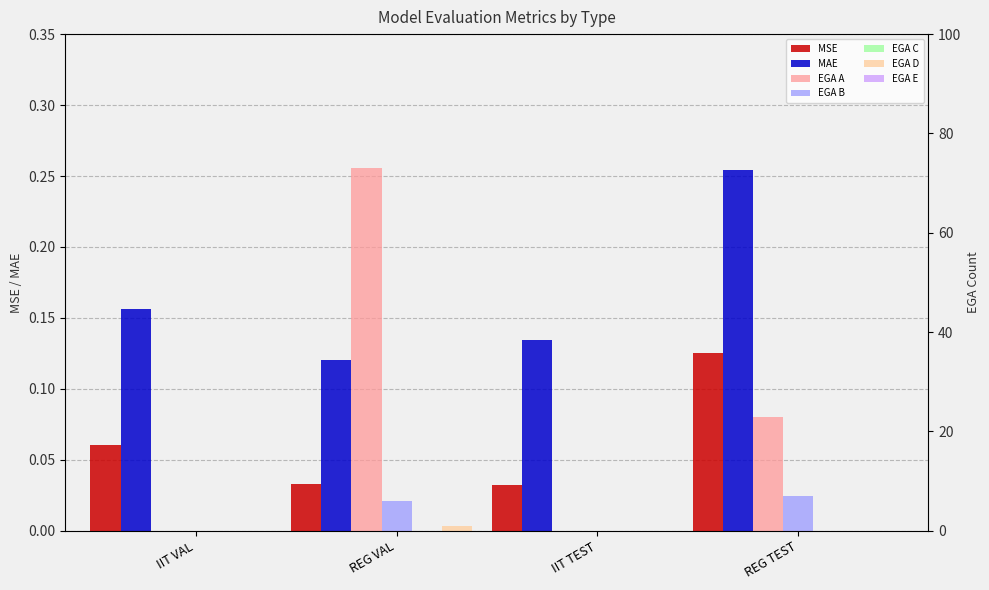

What is the difference between the maximum and minimum values in the MSE series?

0.1